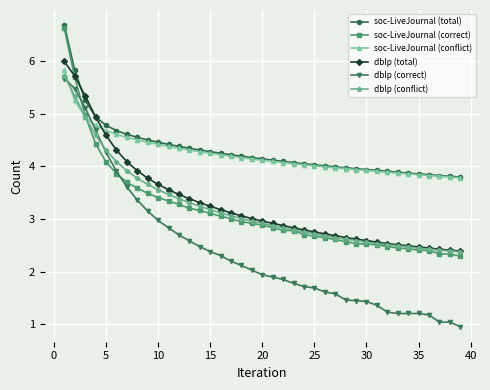

Which series has the largest range (max minus min)?

dblp (correct)